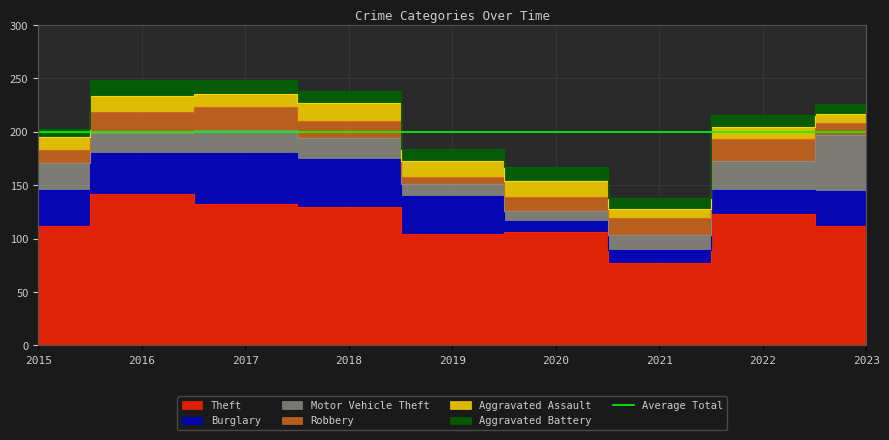

Reading left to right, extract all data points from this chart.

Theft: 2015=112	2016=142	2017=132	2018=130	2019=104	2020=106	2021=77	2022=123	2023=112
Burglary: 2015=34	2016=38	2017=48	2018=45	2019=36	2020=11	2021=12	2022=23	2023=33
Motor Vehicle Theft: 2015=25	2016=19	2017=22	2018=19	2019=11	2020=9	2021=14	2022=27	2023=52
Robbery: 2015=12	2016=20	2017=21	2018=16	2019=7	2020=13	2021=16	2022=20	2023=11
Aggravated Assault: 2015=12	2016=15	2017=12	2018=17	2019=15	2020=15	2021=9	2022=12	2023=9
Aggravated Battery: 2015=8	2016=15	2017=14	2018=11	2019=11	2020=13	2021=10	2022=11	2023=9